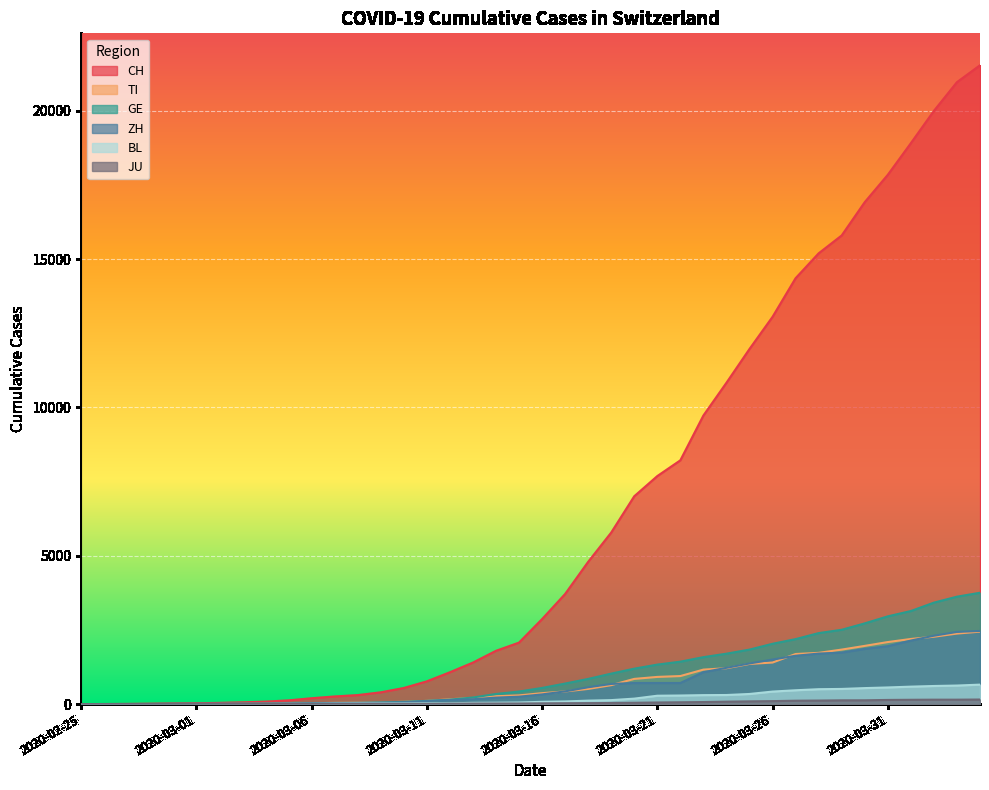

What is the label of the 12th point from the right?

2020-03-24